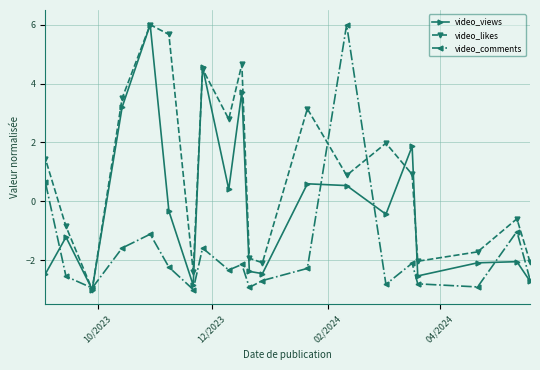

What is the minimum value for video_comments?

-3.0